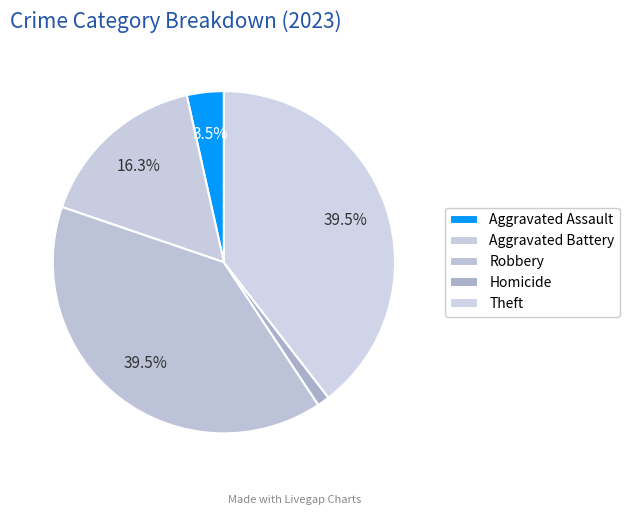

Is there any slice that represents more than half of the pie?

No